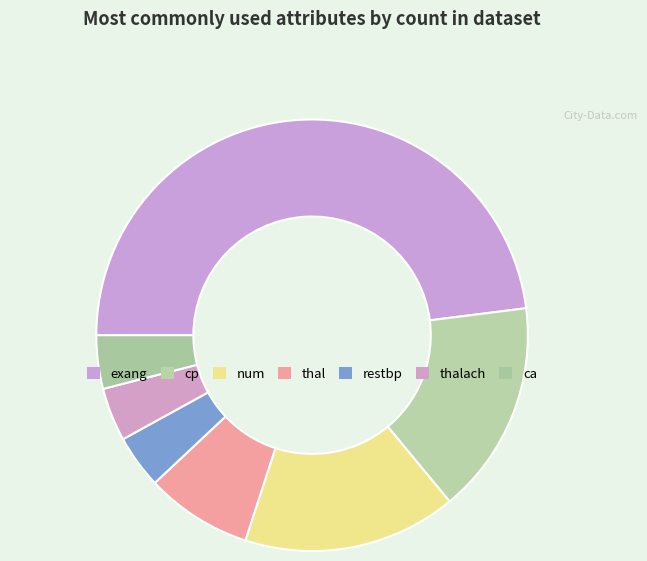

Is there any slice that represents more than half of the pie?

No